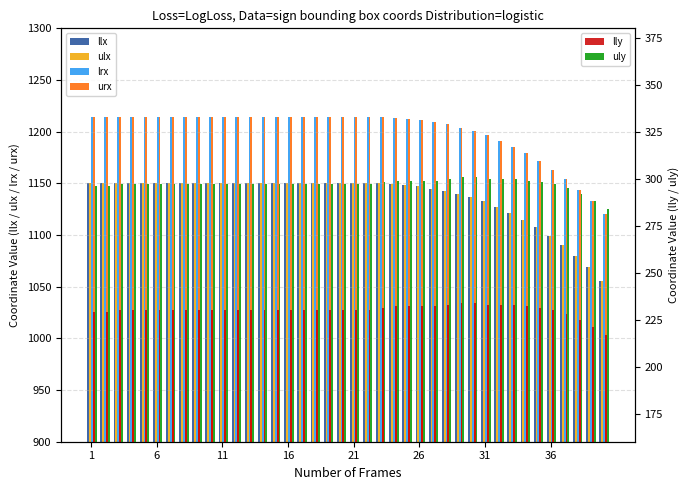

What is the value of the ulx bar at the 28th from the left?

1143